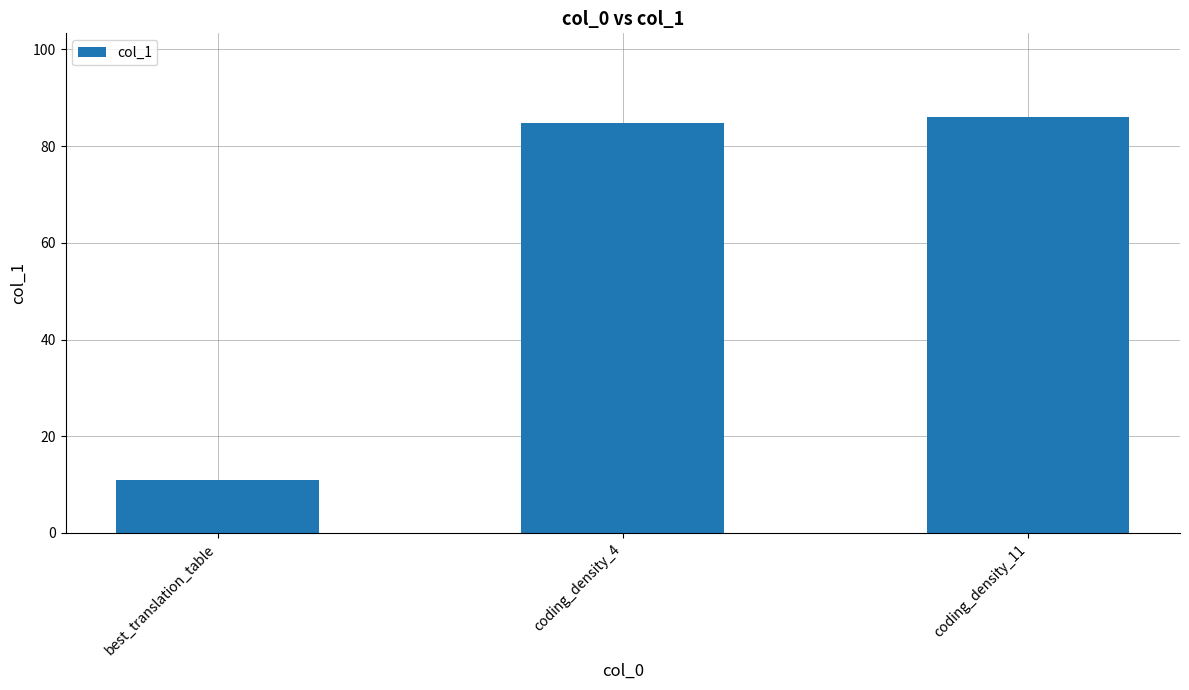

At which label does the data first exceed 84?

coding_density_4